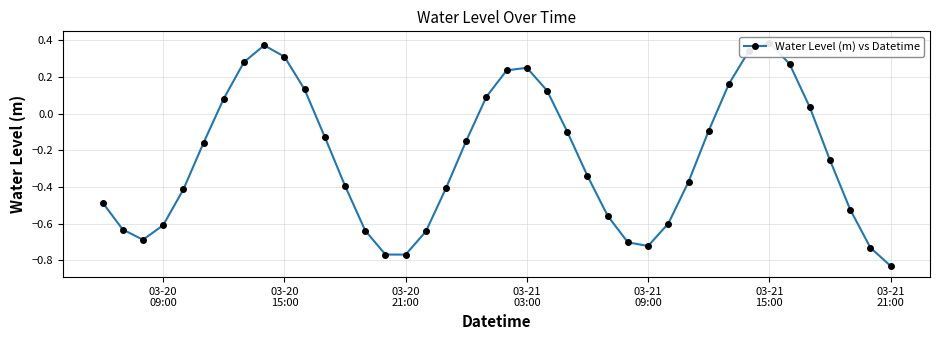

What is the difference between the maximum and minimum values?

1.2